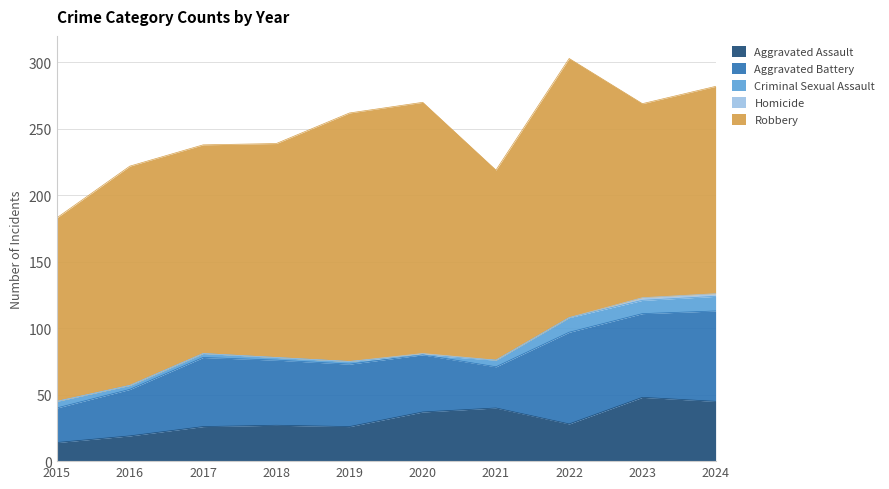

True or false: Aggravated Assault has a value of 26 at 2019.

True